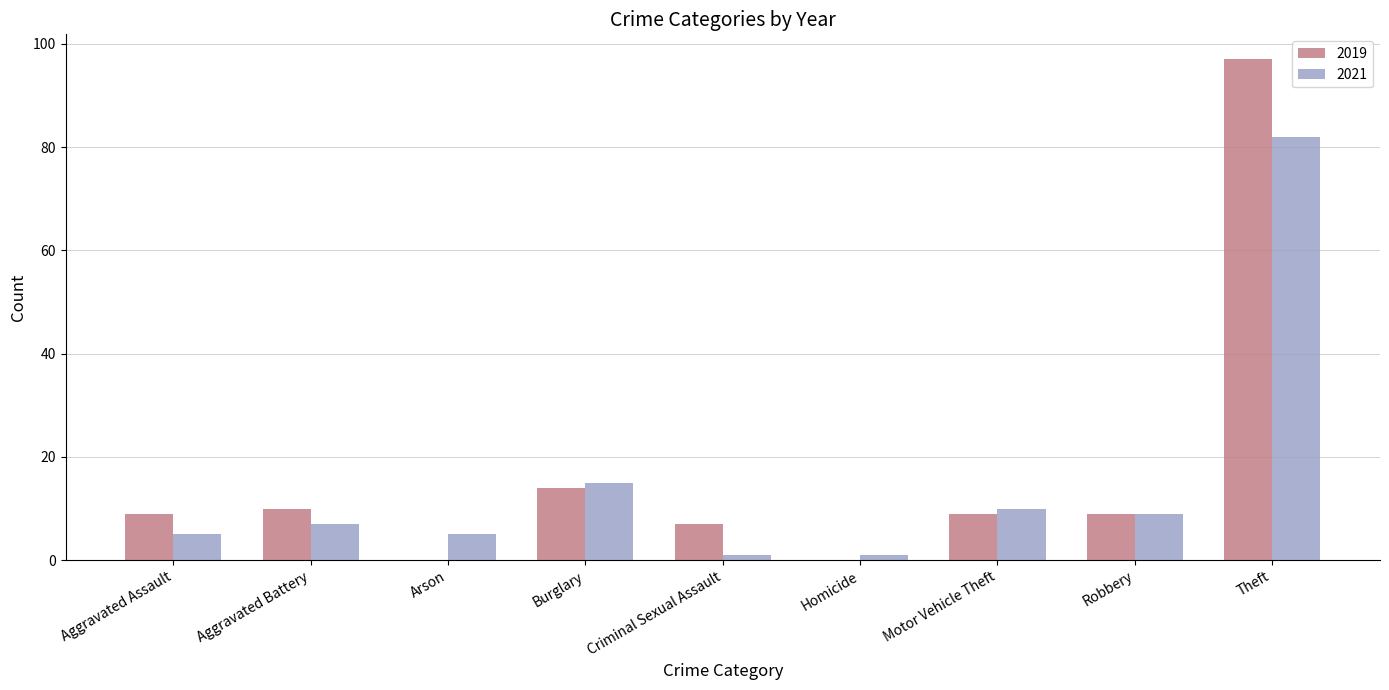

What is the sum of the 2019 values at Arson and Burglary?

14